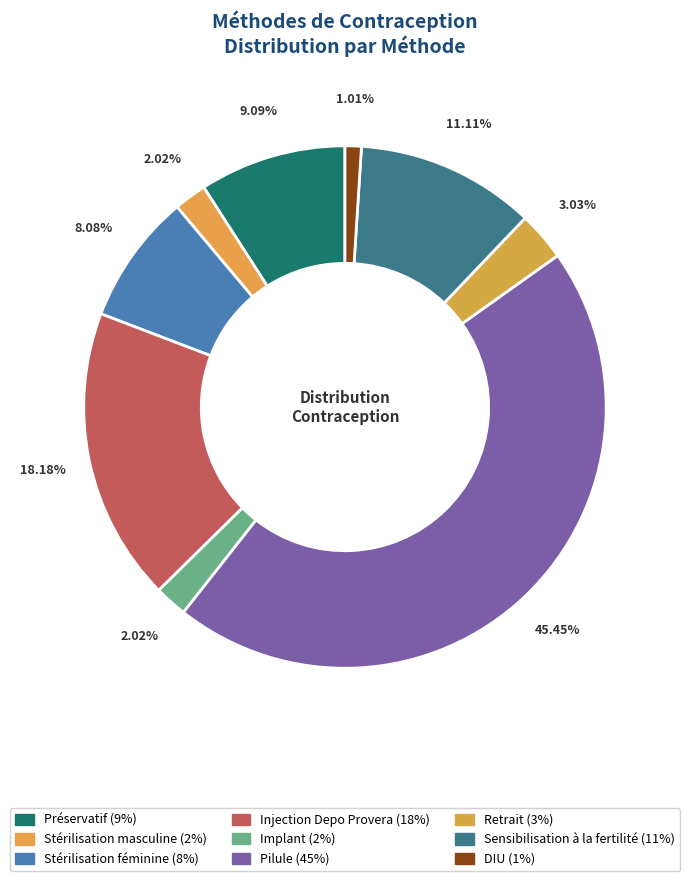

Count the number of slices in the pie.

9